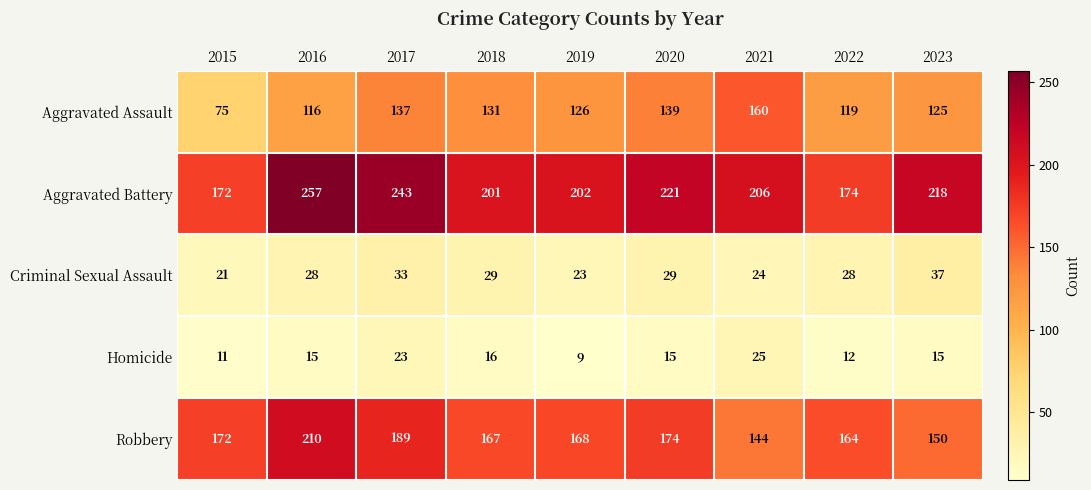

What is the difference between the maximum and minimum values in the Criminal Sexual Assault series?

16